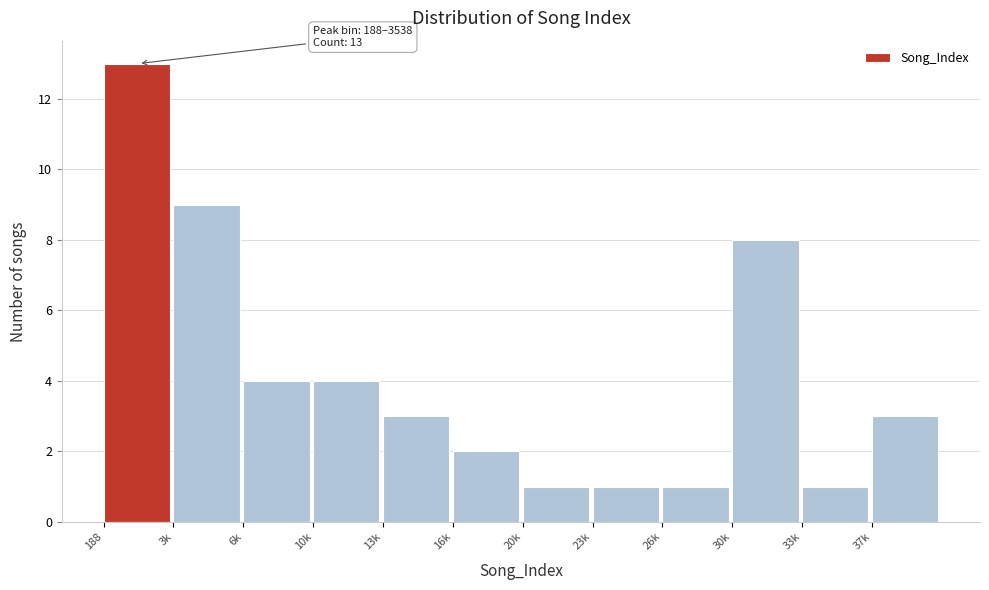

Reading right to left, transcribe all the data shown in this chart.

3	1	8	1	1	1	2	3	4	4	9	13